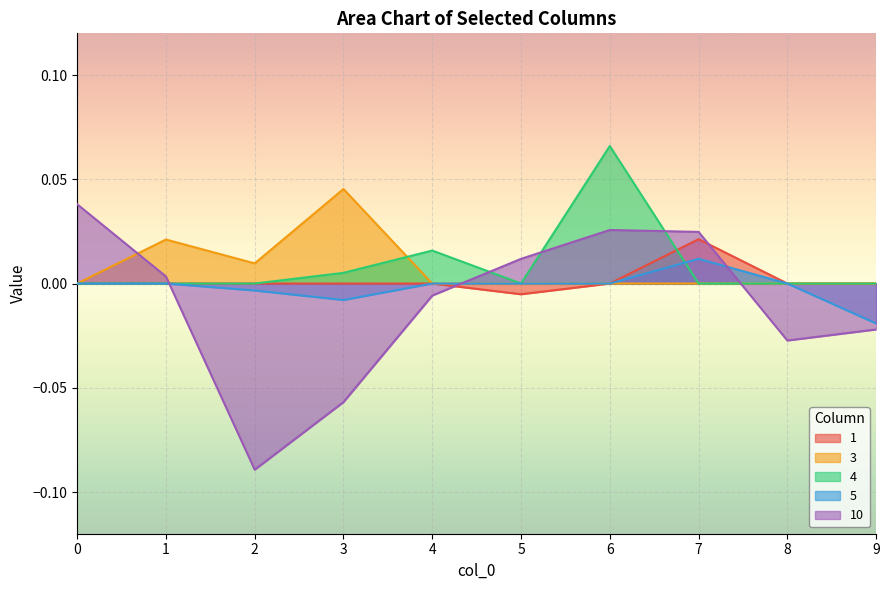

At which category is the sum across all series the highest?

6